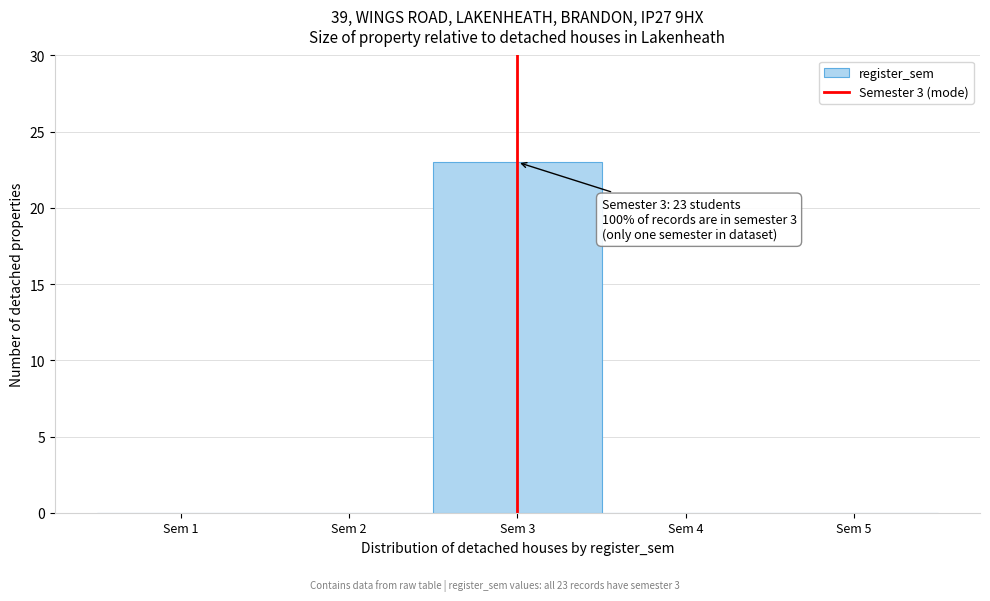

Over which range of the x-axis is the bar tallest?

2.5 to 3.5